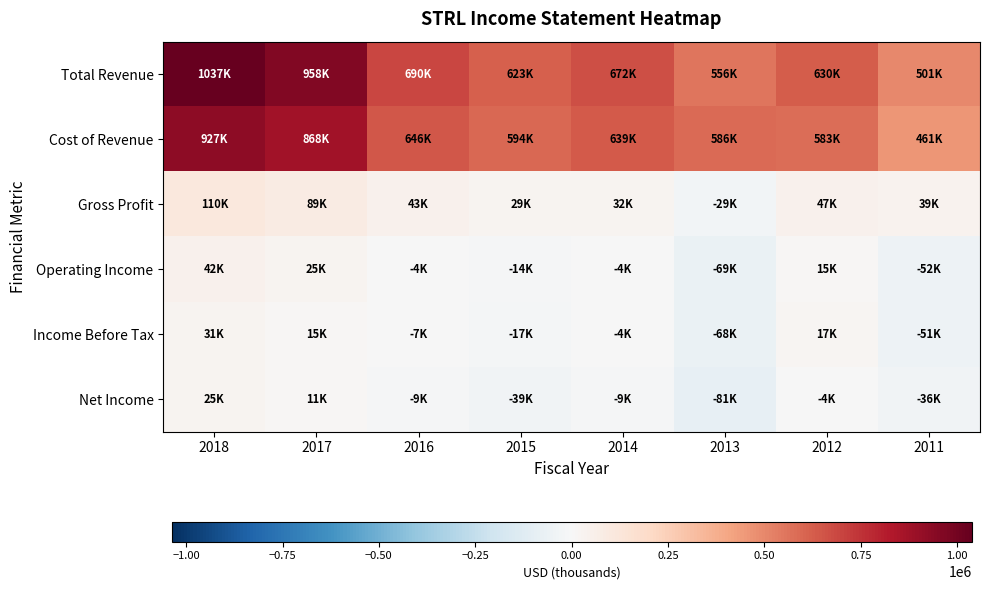

What is the smallest value displayed?

-81600